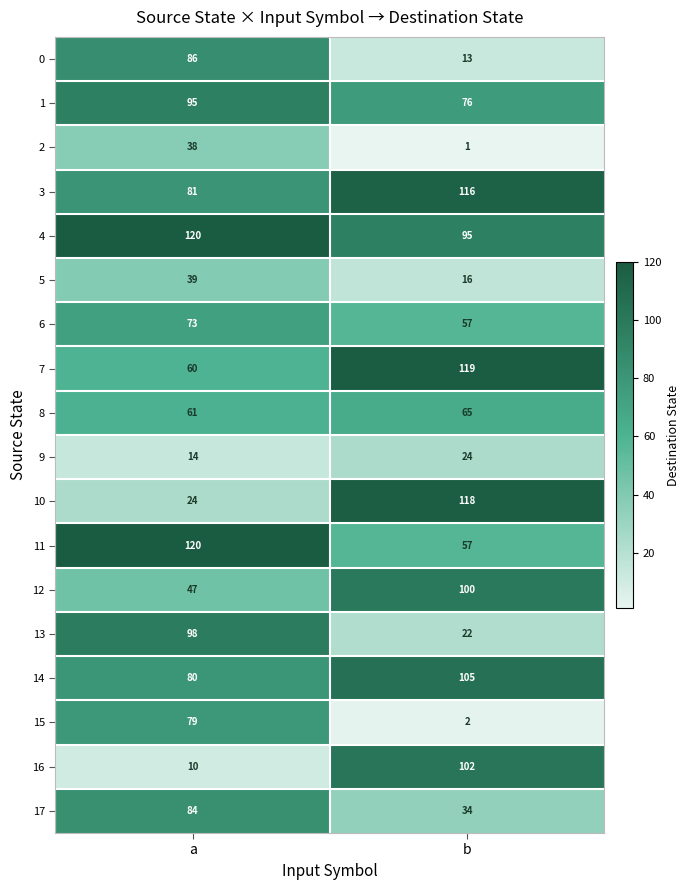

Which category has the highest value in the 10 series?

b